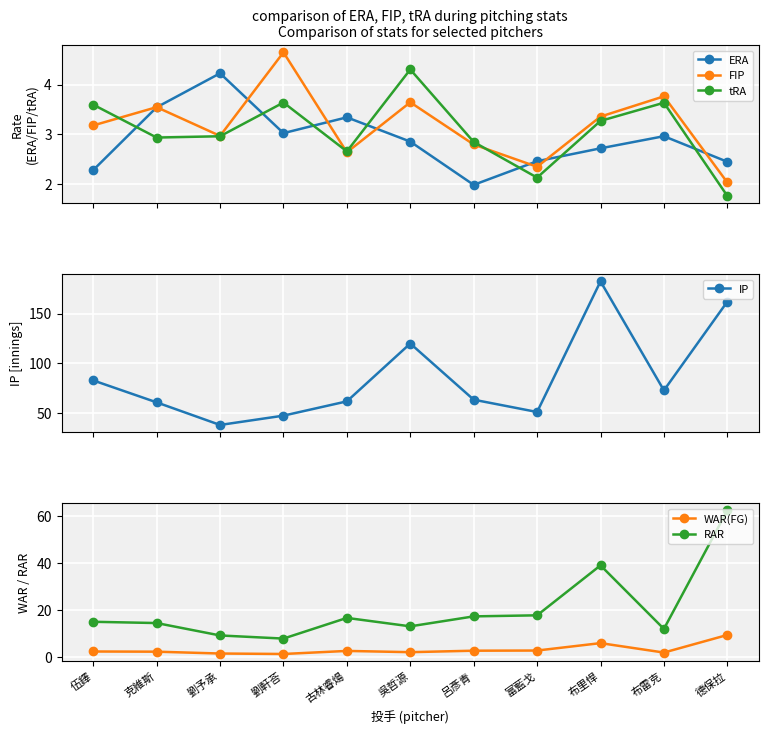

Which series has the largest range (max minus min)?

IP